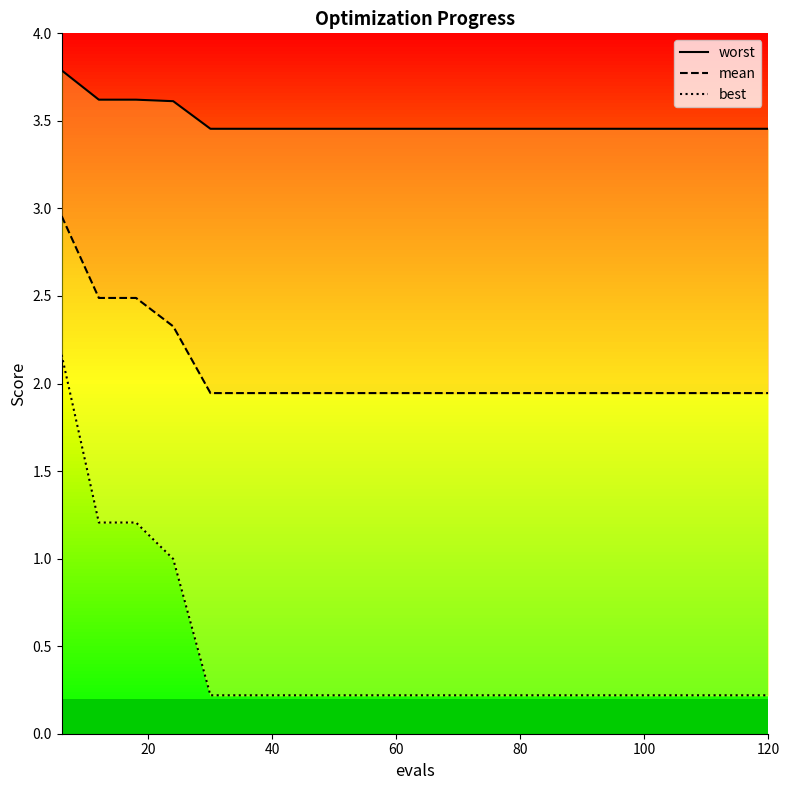

How many lines are shown in the chart?

3